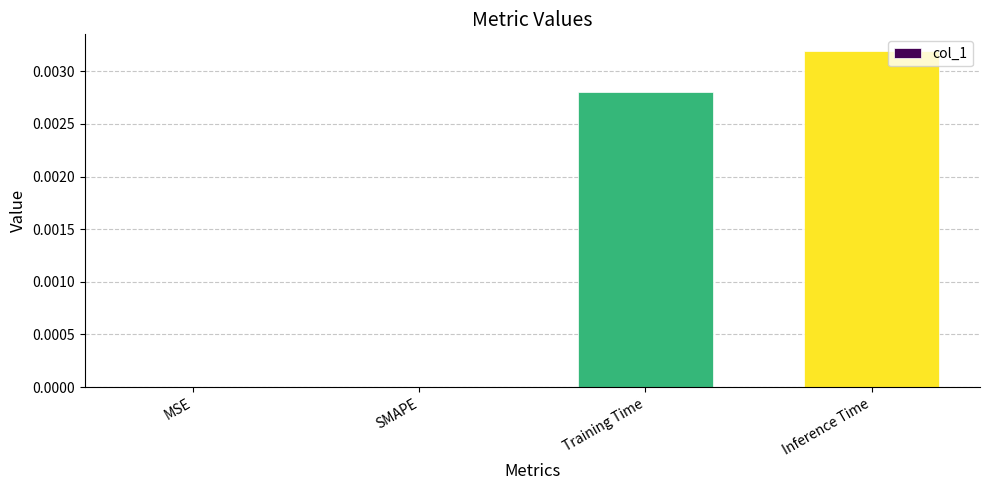

Which label corresponds to the largest value in the chart?

Inference Time